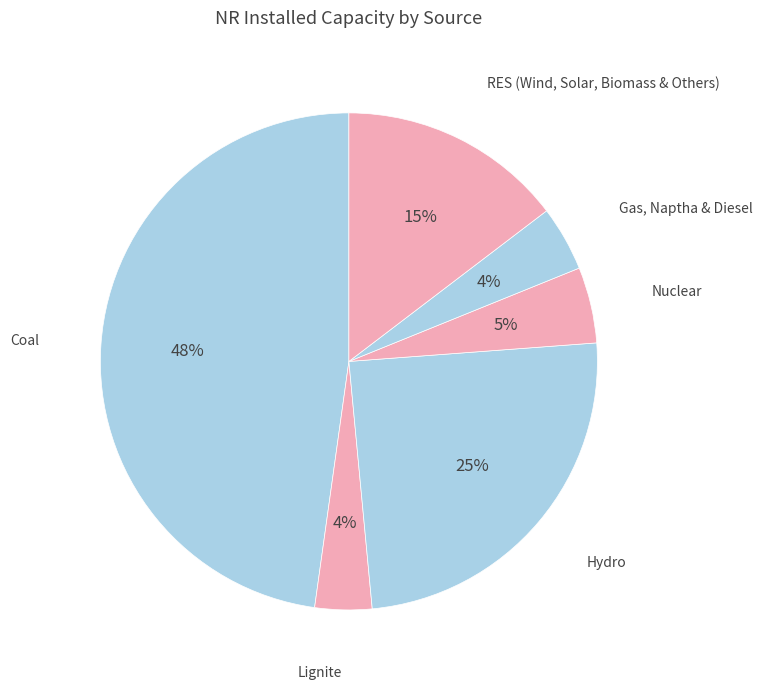

How many slices are in this pie chart?

6